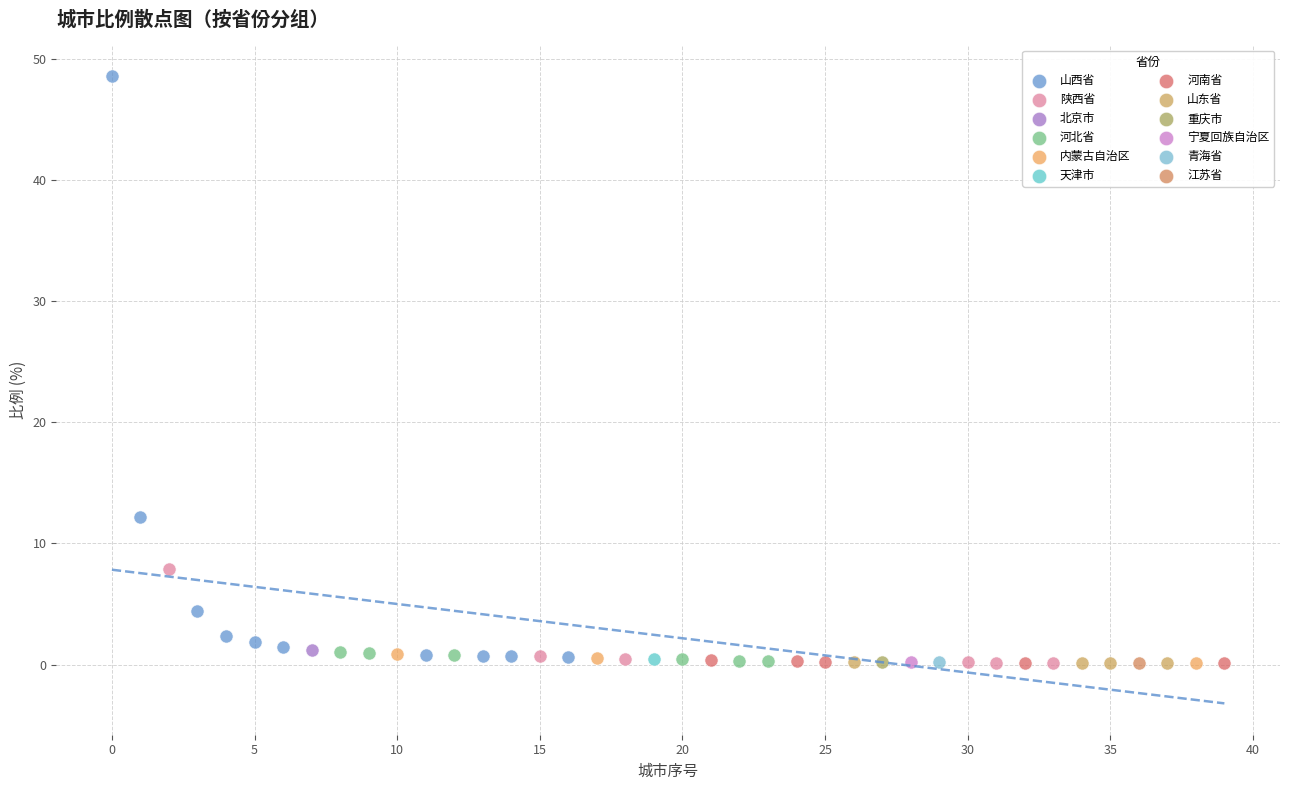

What are all the series names shown in the legend?

山西省, 陕西省, 北京市, 河北省, 内蒙古自治区, 天津市, 河南省, 山东省, 重庆市, 宁夏回族自治区, 青海省, 江苏省